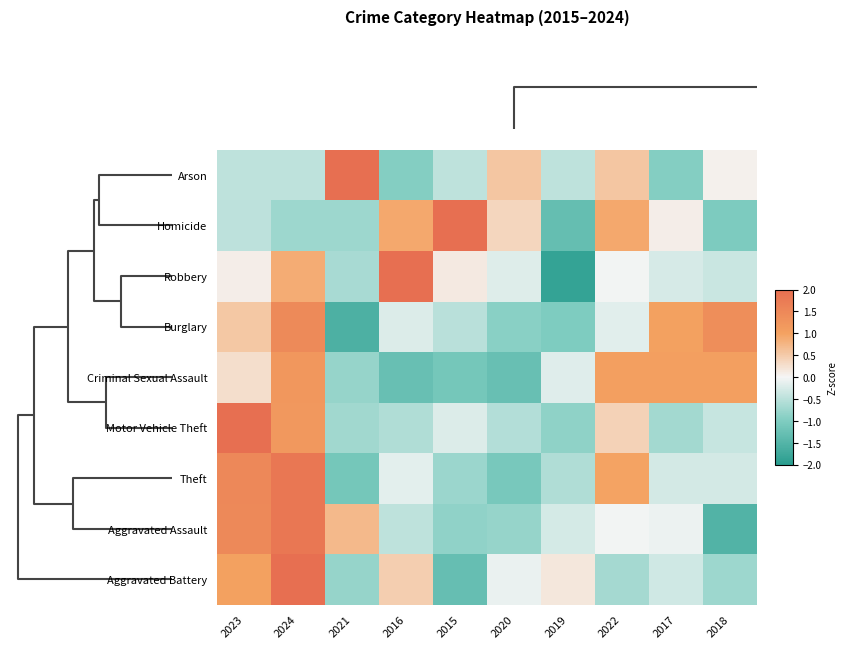

List the series in order of their peak value, lowest first.

Criminal Sexual Assault, Burglary, Theft, Aggravated Assault, Homicide, Robbery, Aggravated Battery, Motor Vehicle Theft, Arson